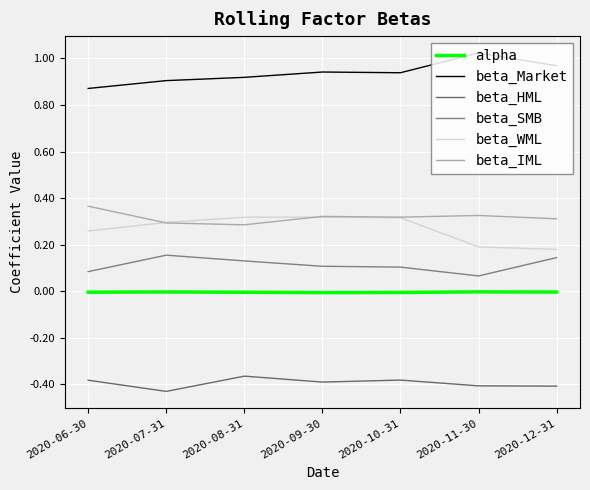

True or false: beta_IML has a value of 0.6 at 2020-06-30.

False